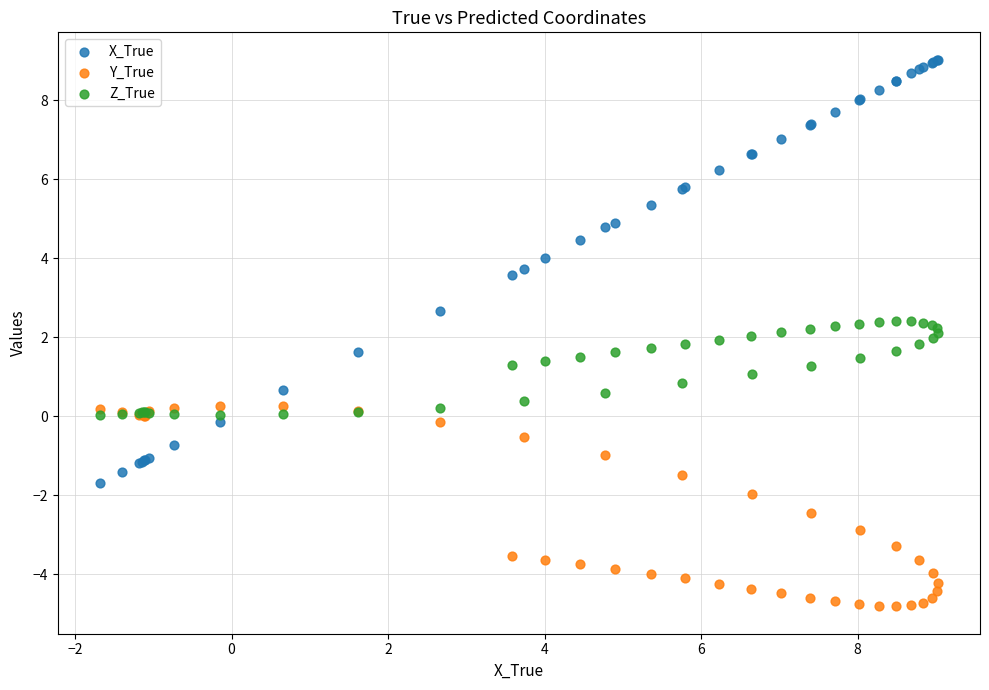

Which series contains the highest Y value?

X_True